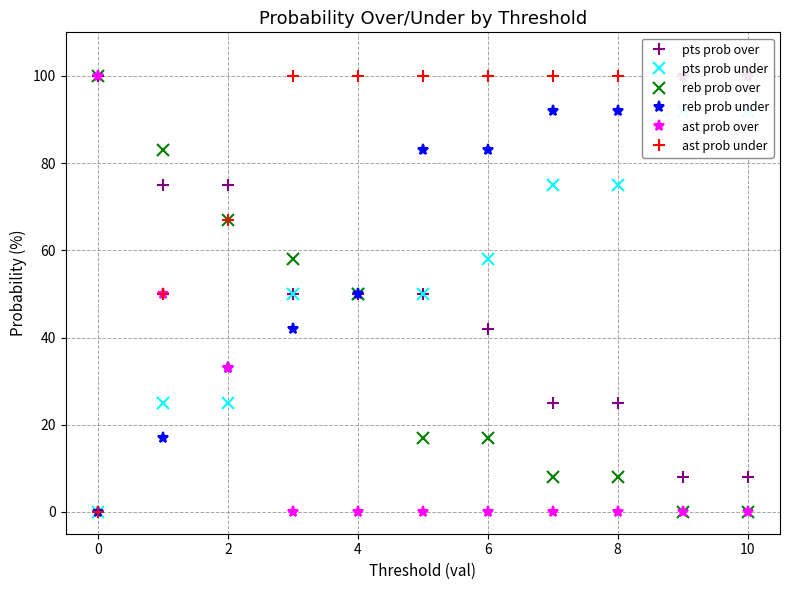

Reading left to right, list all the values displayed in this chart.

pts prob over: 100	75	75	50	50	50	42	25	25	8	8
pts prob under: 0	25	25	50	50	50	58	75	75	92	92
reb prob over: 100	83	67	58	50	17	17	8	8	0	0
reb prob under: 0	17	33	42	50	83	83	92	92	100	100
ast prob over: 100	50	33	0	0	0	0	0	0	0	0
ast prob under: 0	50	67	100	100	100	100	100	100	100	100